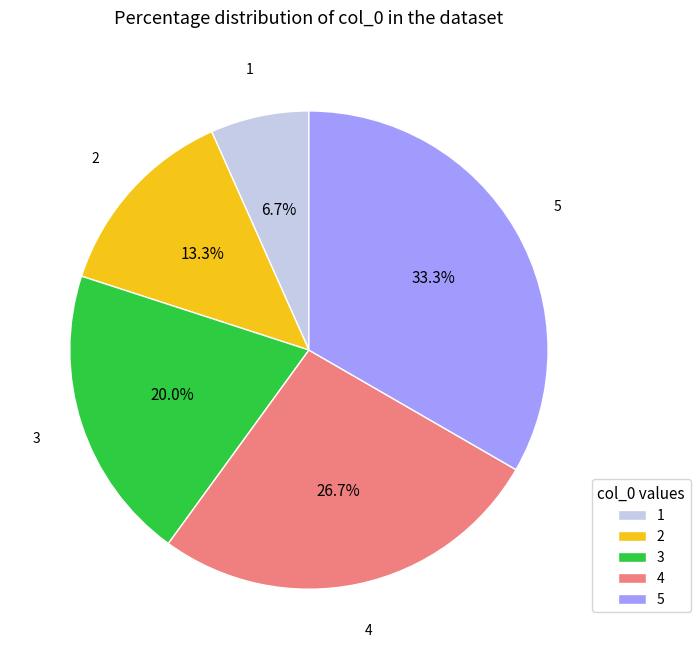

What percentage do 4 and 2 together represent?

40.0%